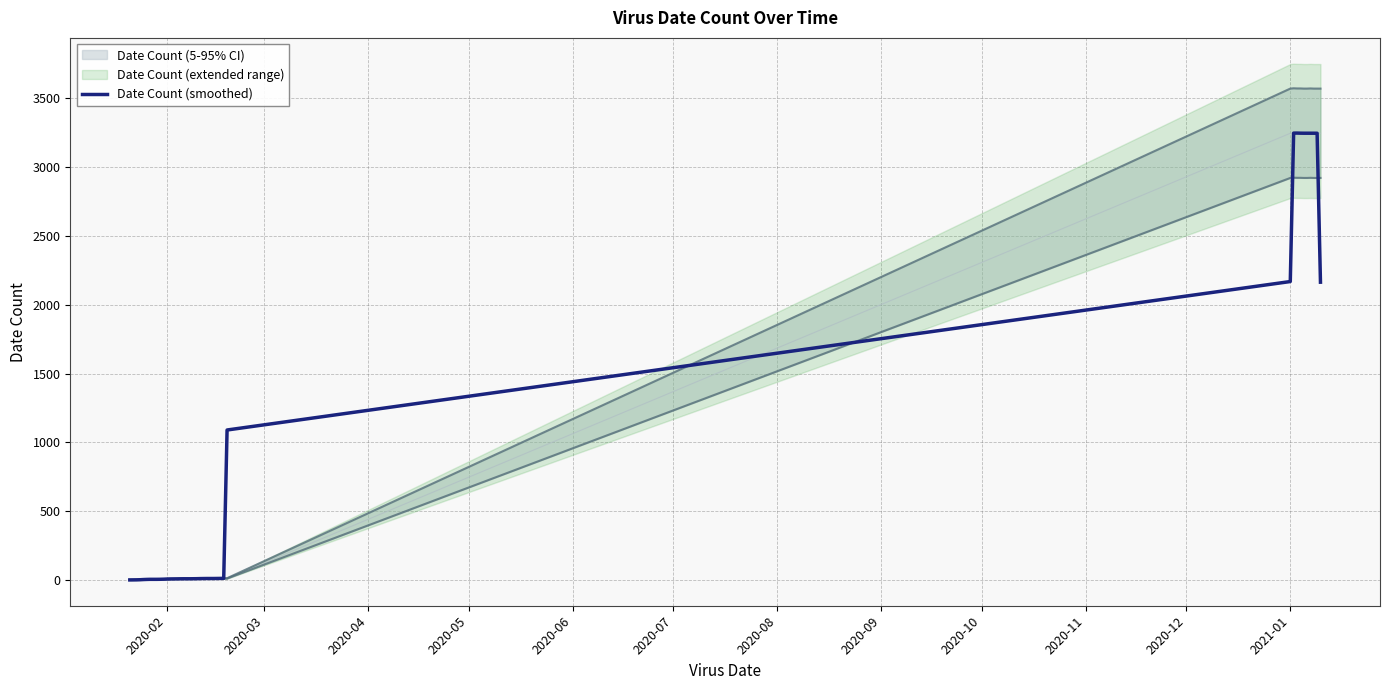

Count the number of categories in the chart.

40